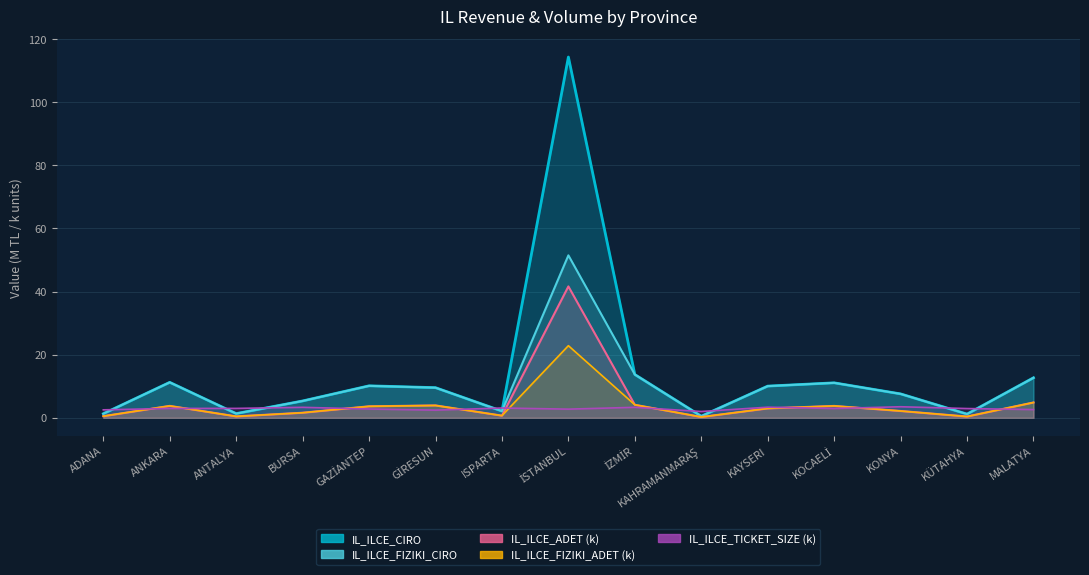

True or false: IL_ILCE_FIZIKI_CIRO and IL_ILCE_FIZIKI_ADET intersect in this chart.

False